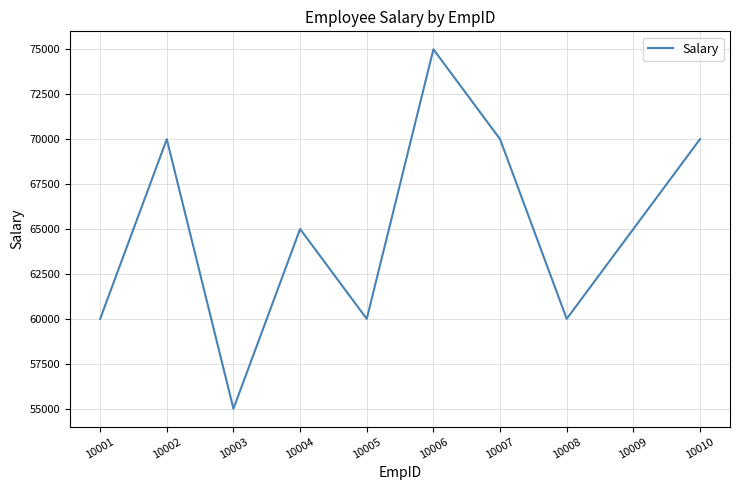

How many values are below 65000?

4